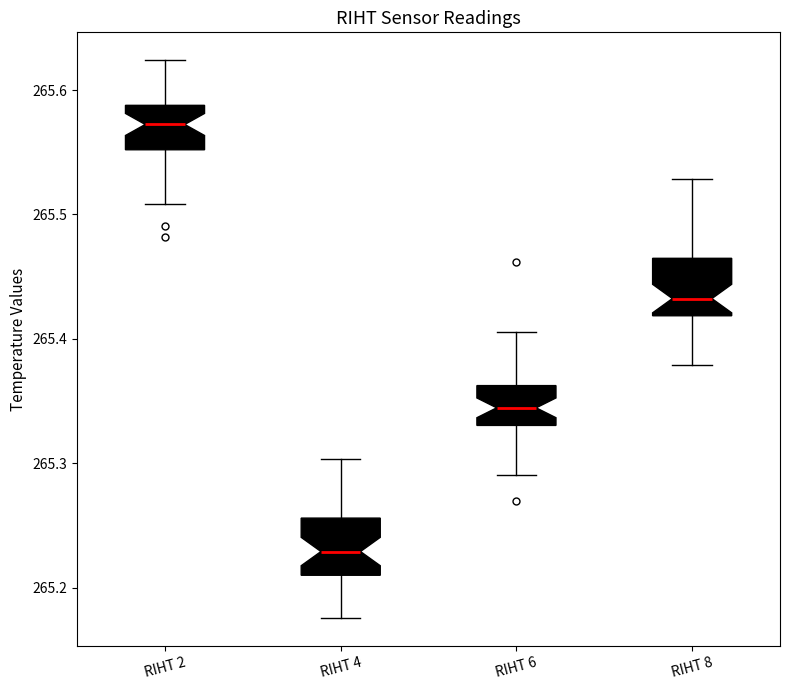

Reading left to right, read every box against the y-axis: the position of its median line, the range the box covers, and the ends of its whiskers. The values are not printed on the chart, so give them approximately, as read against the axis.

RIHT 2: median 265.57, box 265.55 to 265.59, whiskers 265.51 to 265.62
RIHT 4: median 265.23, box 265.21 to 265.26, whiskers 265.18 to 265.30
RIHT 6: median 265.34, box 265.33 to 265.36, whiskers 265.29 to 265.41
RIHT 8: median 265.43, box 265.42 to 265.46, whiskers 265.38 to 265.53